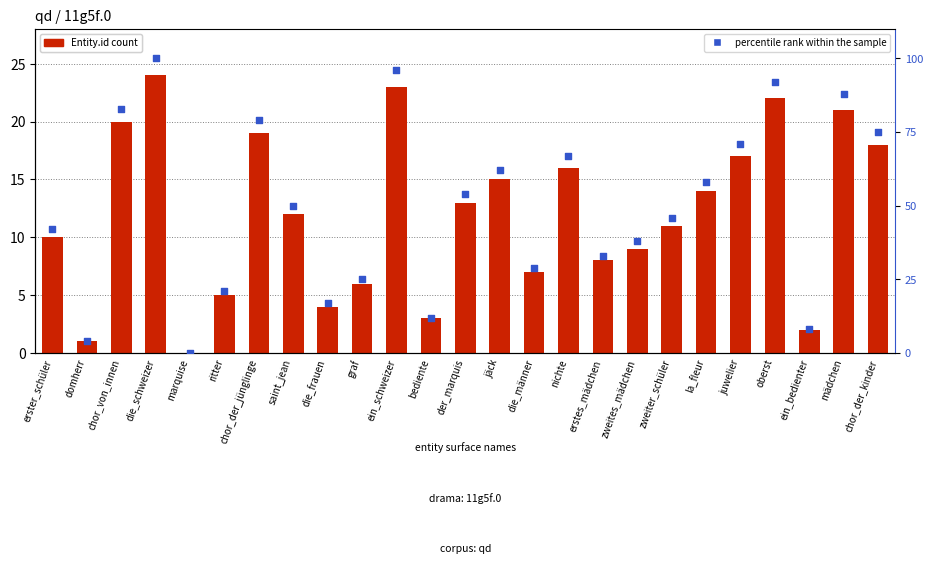

Is the value of Entity.id at zweiter_schüler greater than the value of percentile rank within the sample at oberst?

No